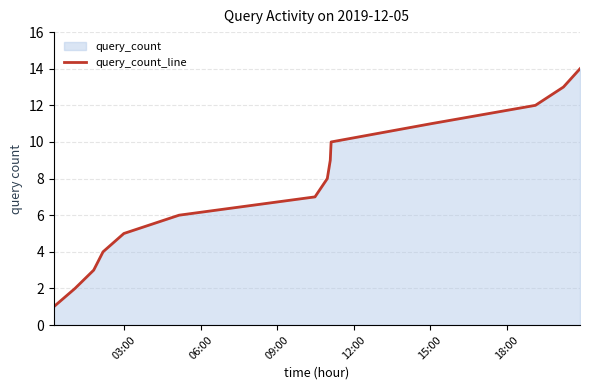

What is the greatest value displayed?

14